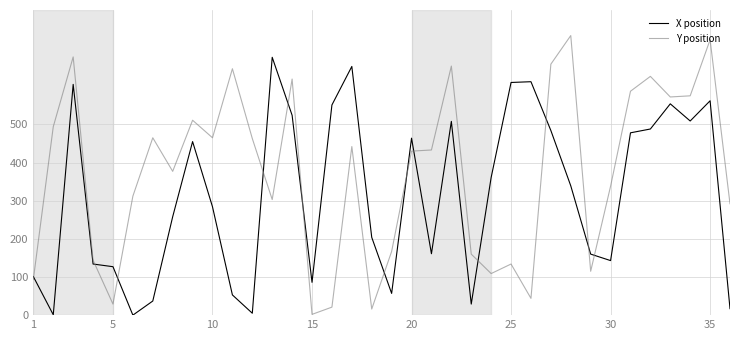

Does the chart have visible grid lines?

Yes